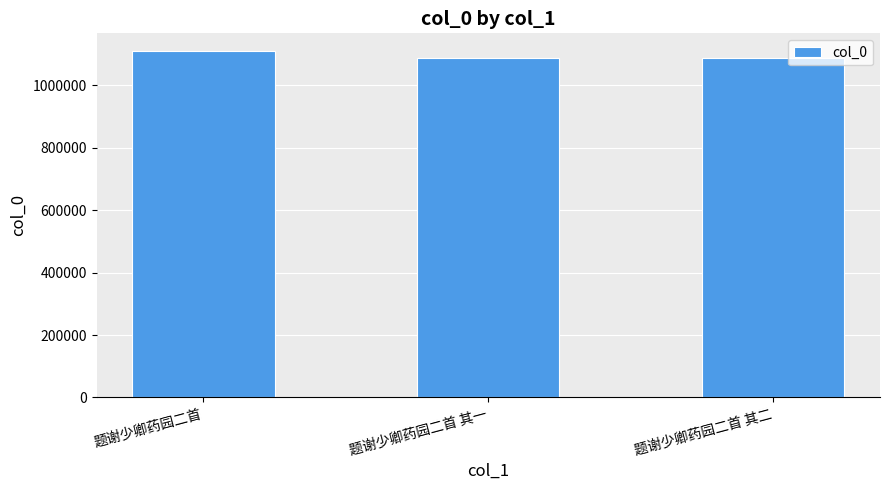

The value at 题谢少卿药园二首 其一 is 1087491. True or false?

True